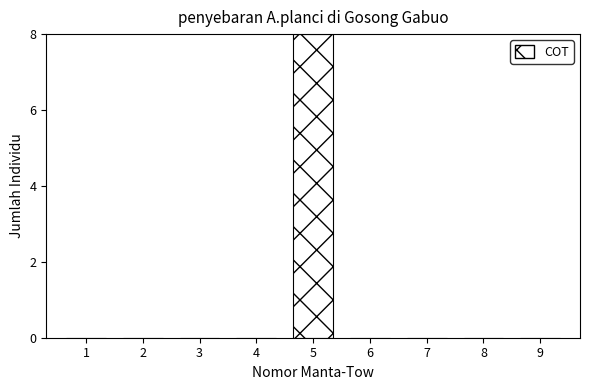

Reading right to left, what are all the values shown in this chart?

9=0	8=0	7=0	6=0	5=8	4=0	3=0	2=0	1=0